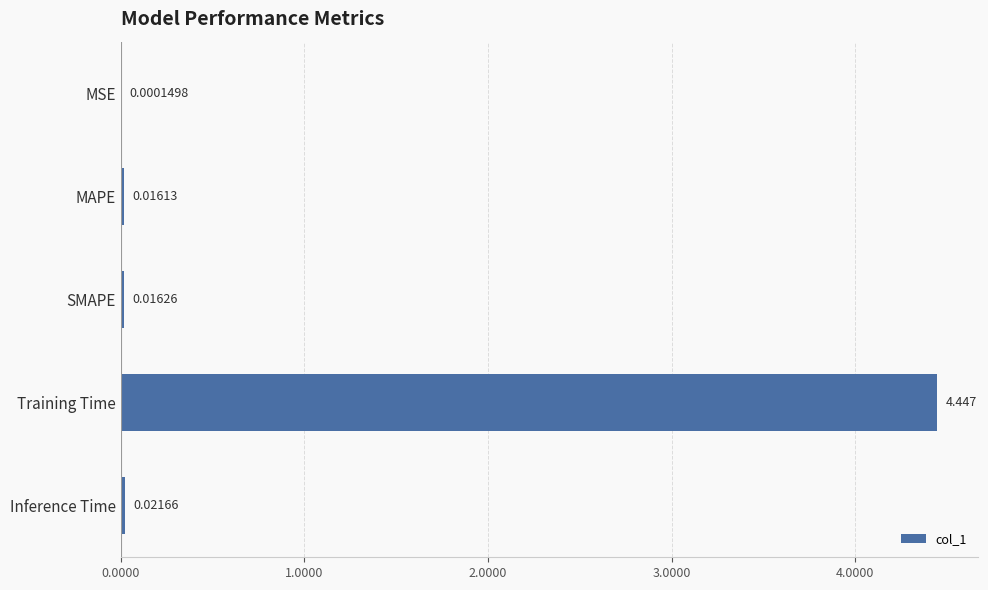

Which label corresponds to the largest value in the chart?

Training Time